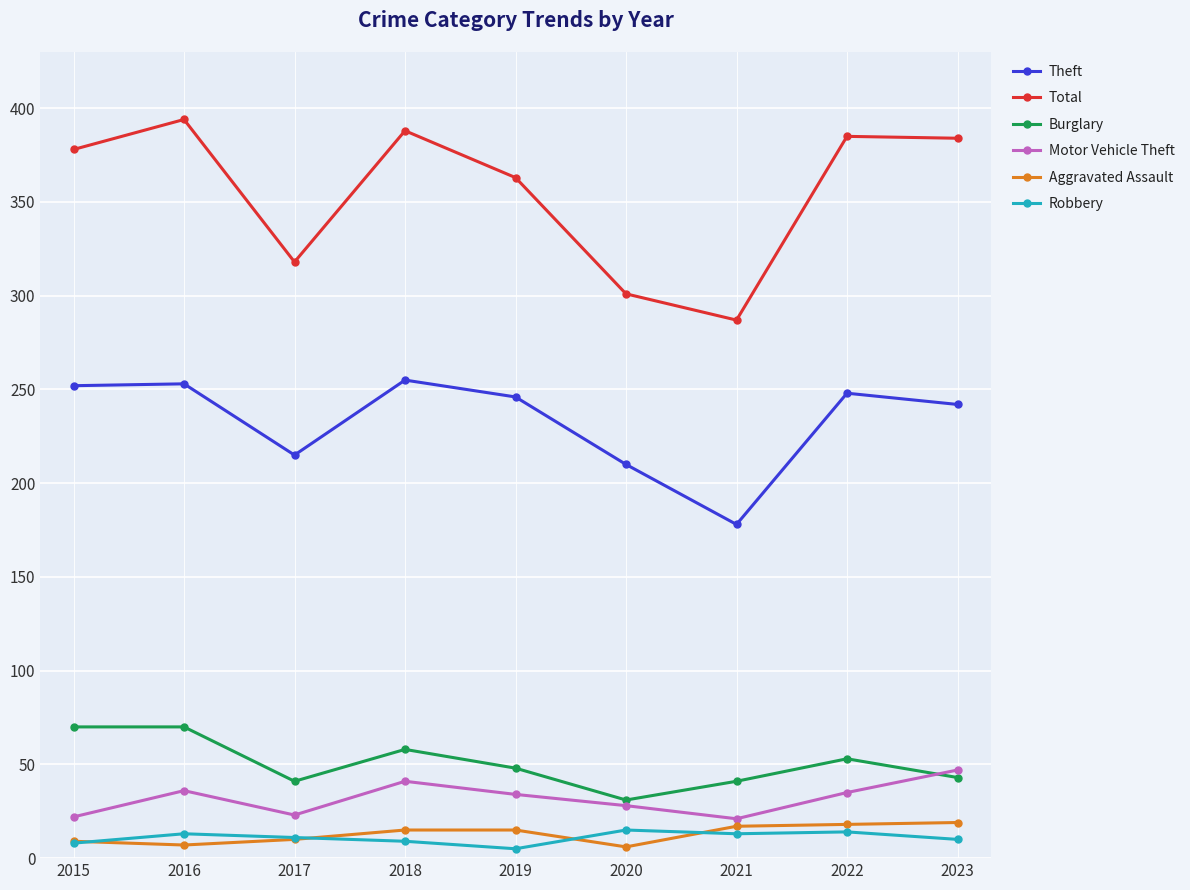

What is the value of the Total point at the 8th from the left?

385